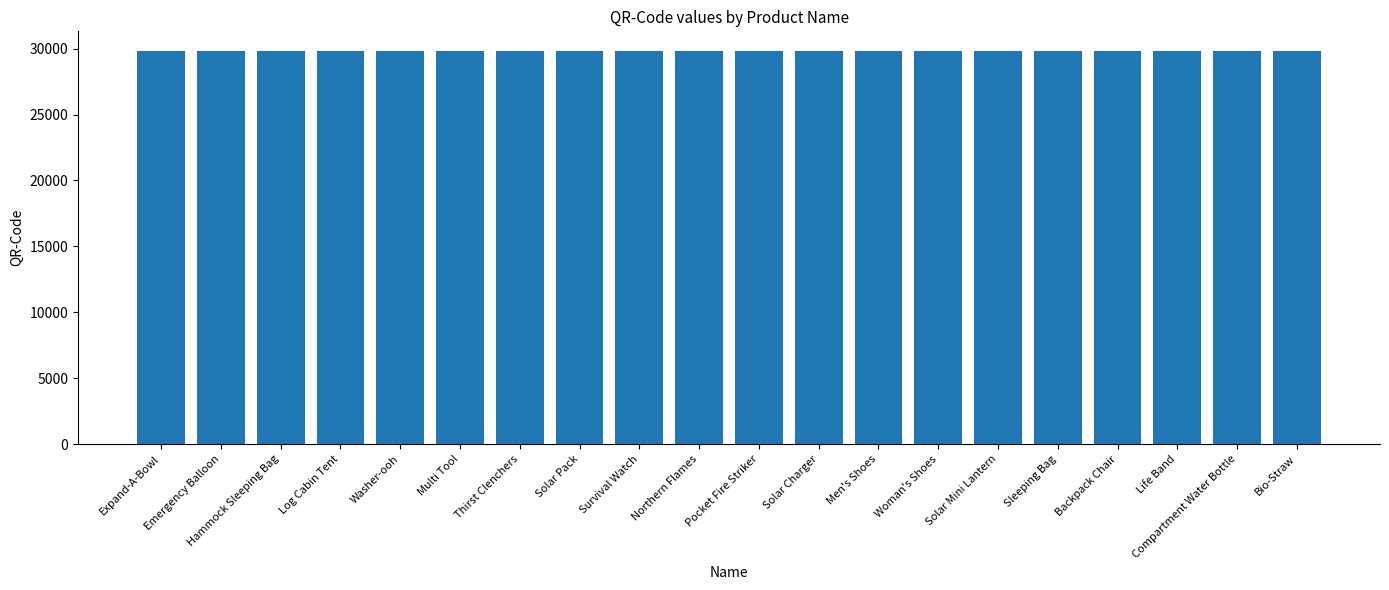

What is the smallest value displayed?

29803